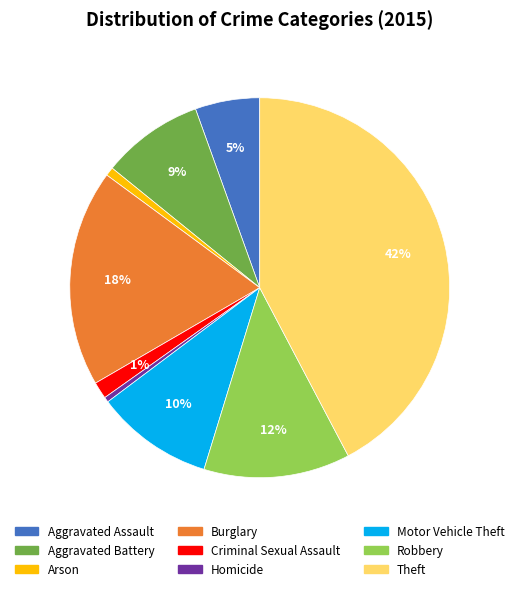

Combined, do Robbery and Homicide account for over 50%?

No